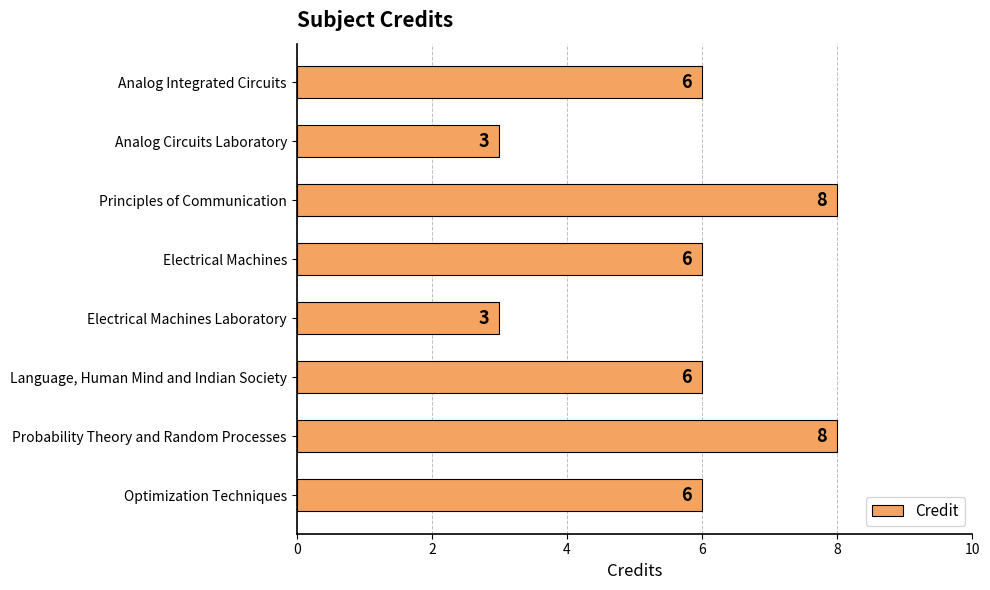

Count the values in the range 6 to 8.

6